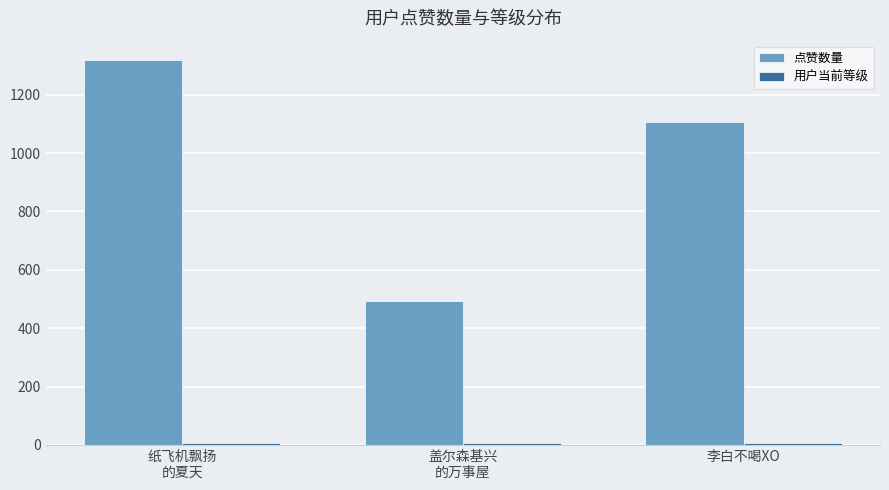

True or false: 点赞数量 has a value of 1319 at 纸飞机飘扬
的夏天.

True